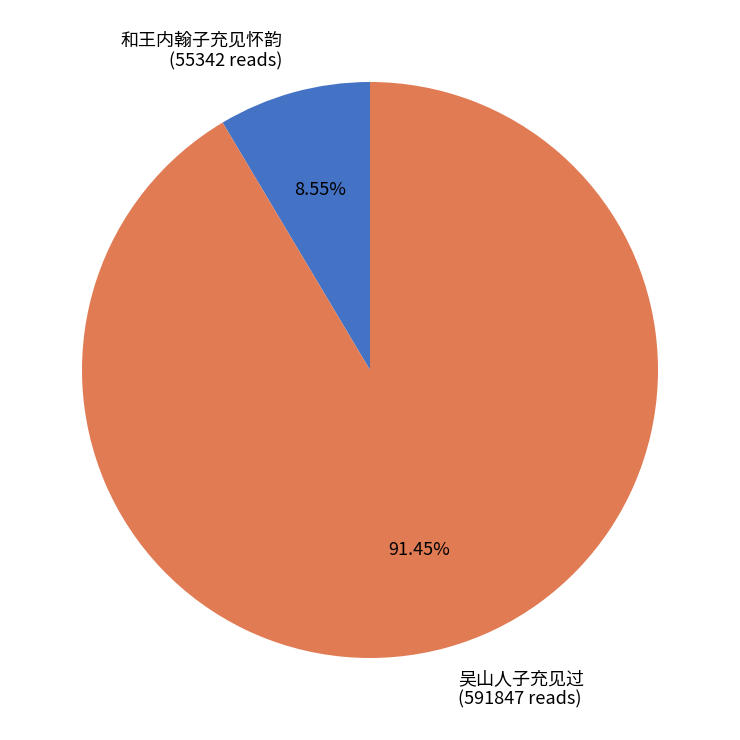

To the nearest percent, what is the difference between the 和王内翰子充见怀韵 and 吴山人子充见过 slice percentages?

83%